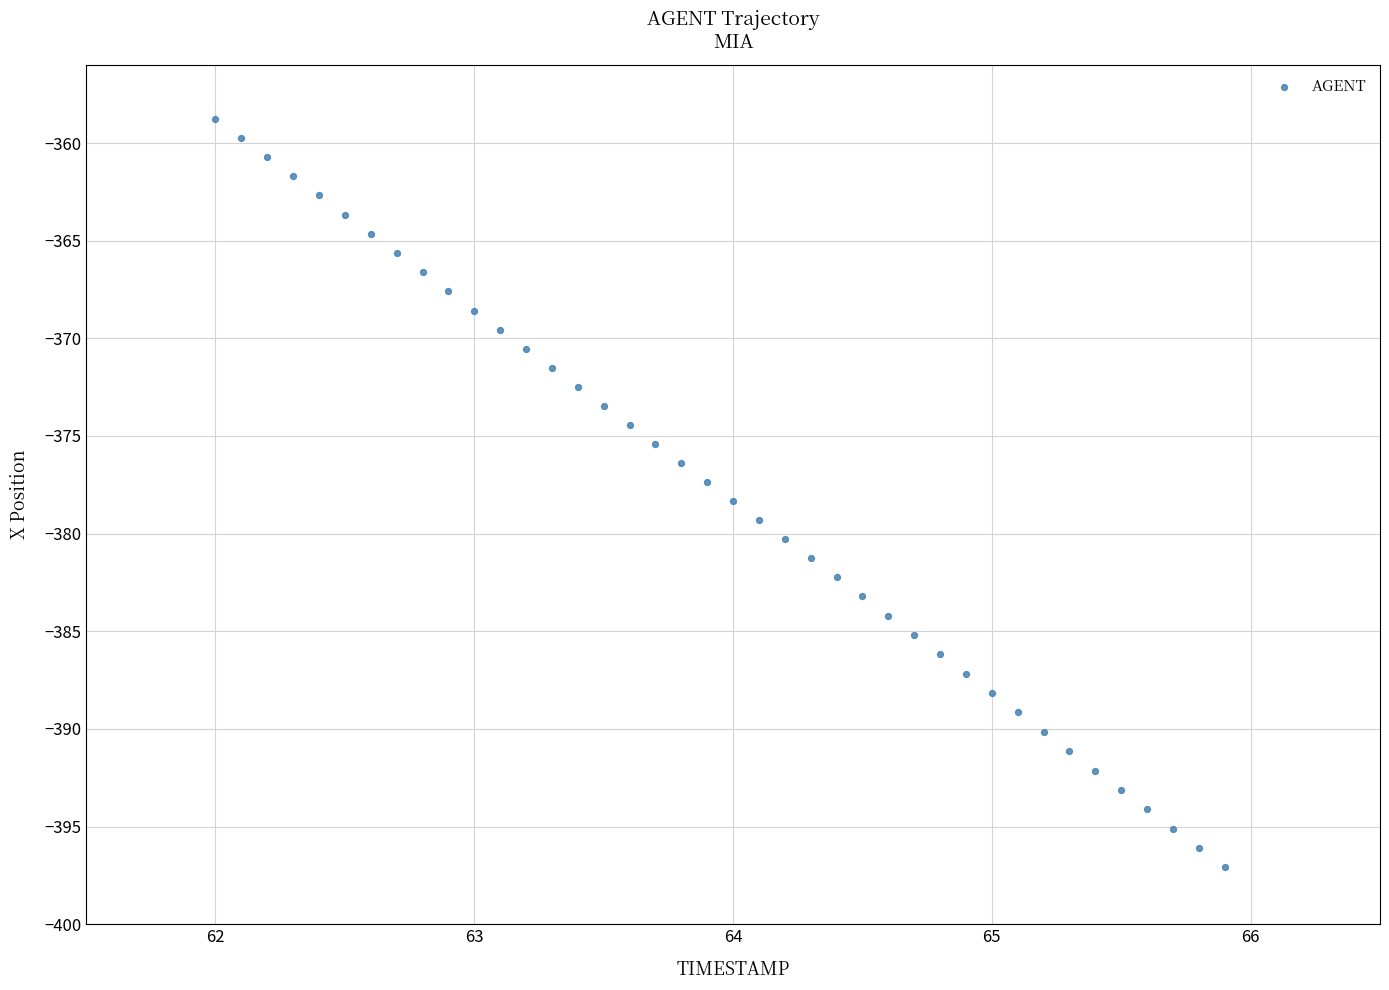

What is the range of Y values (max minus min)?

38.3